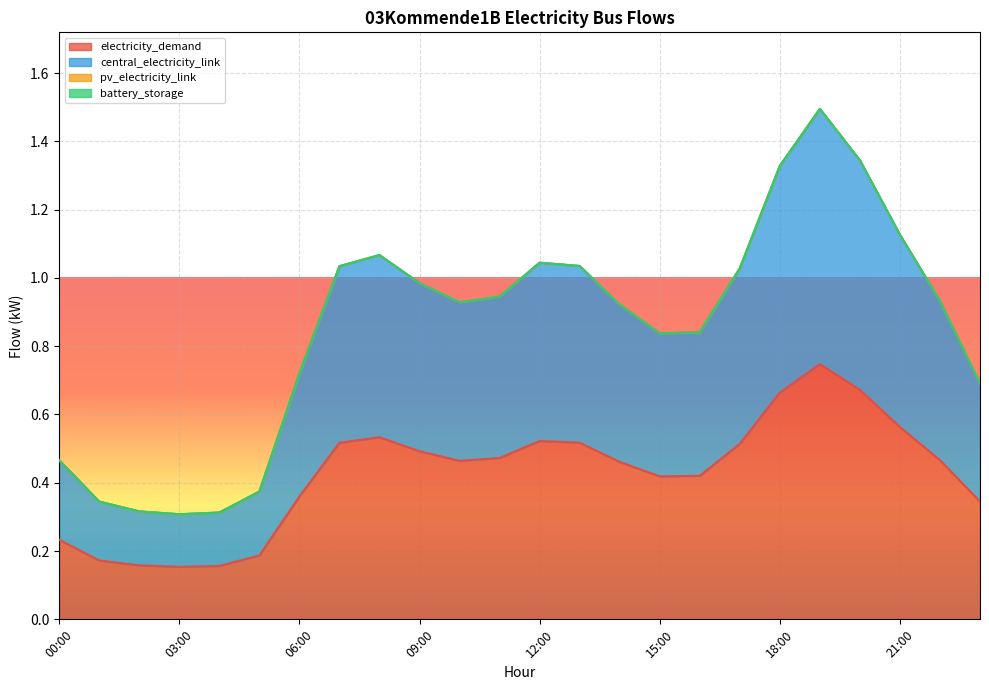

True or false: electricity_demand has a value of 0.4 at 15:00.

True